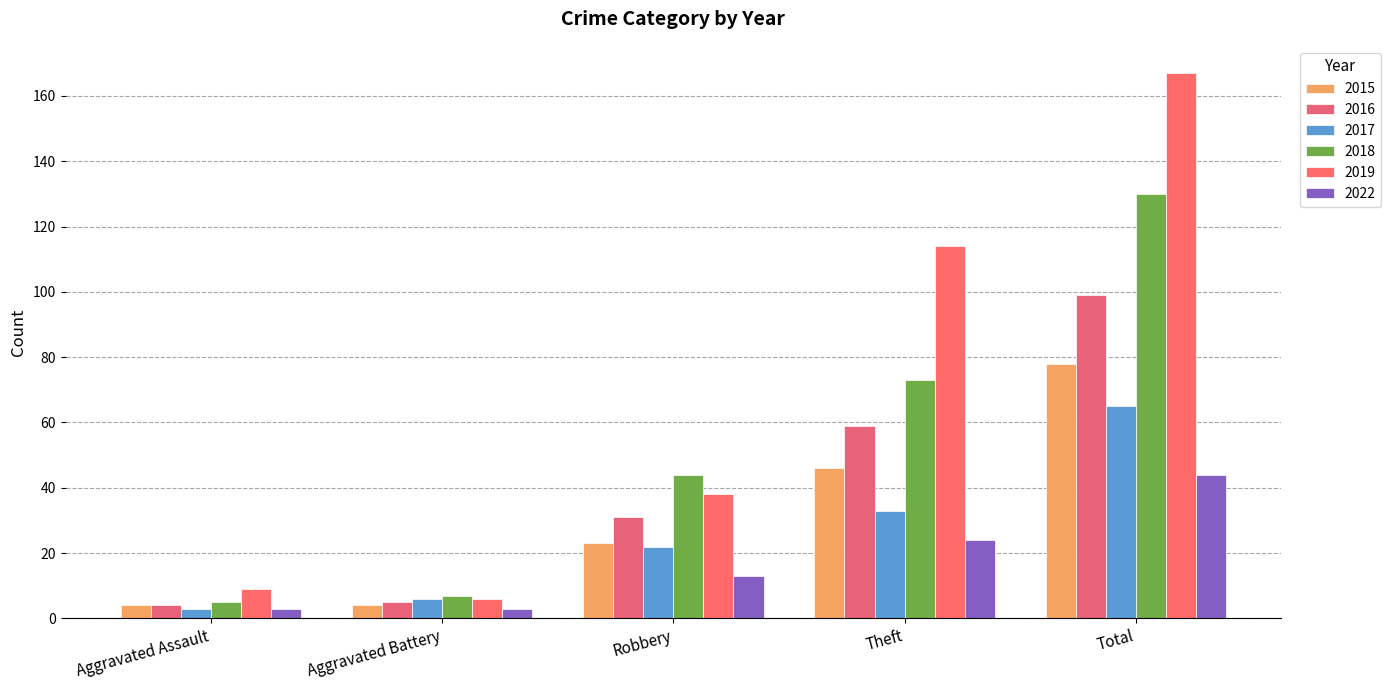

What are all the series names shown in the legend?

2015, 2016, 2017, 2018, 2019, 2022